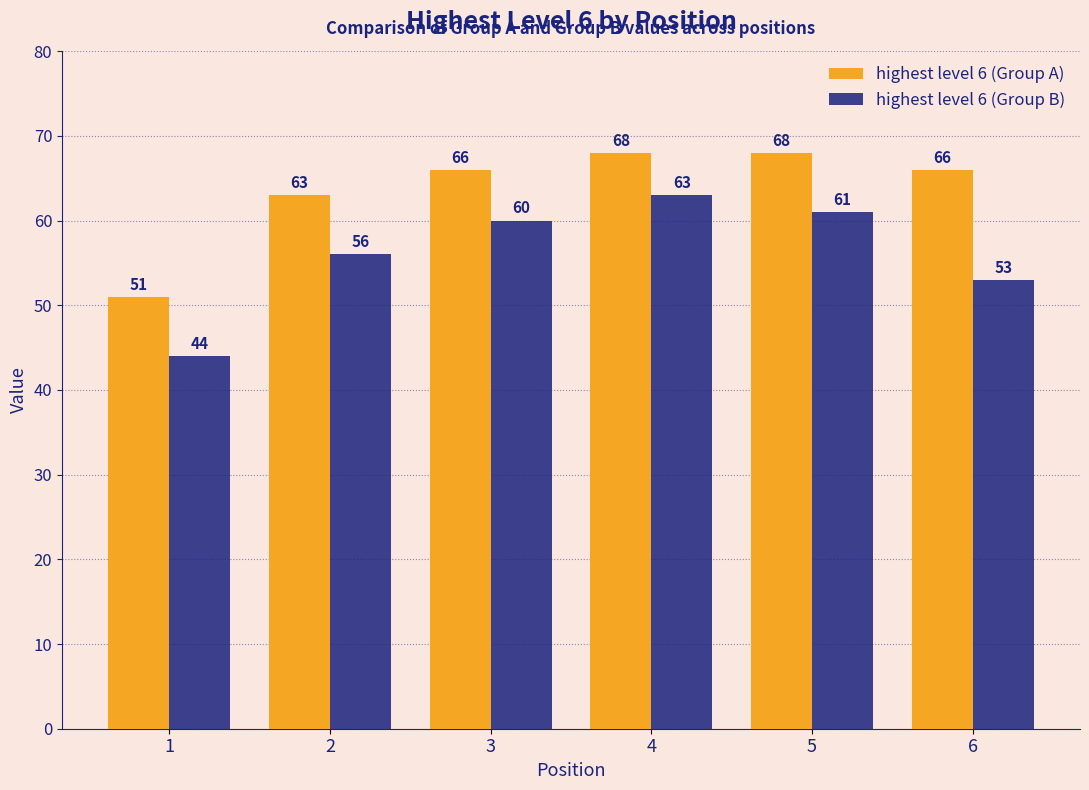

At which label is highest level 6 (Group A) closest to 59?

2